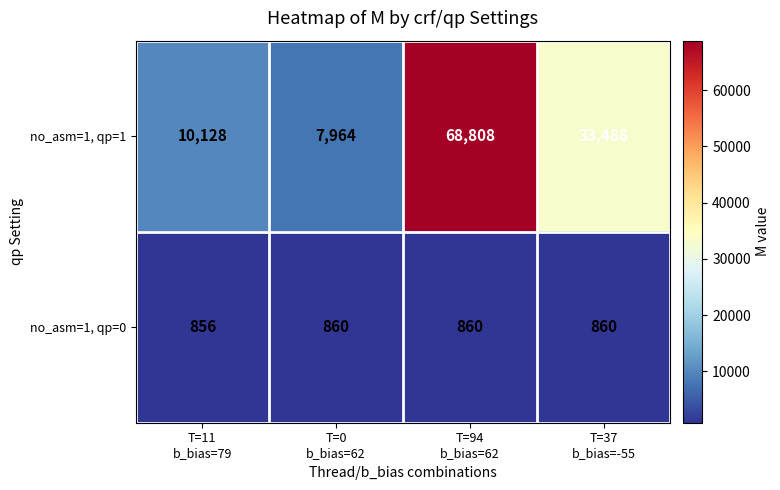

Which series has the widest spread of values?

no_asm=1, qp=1